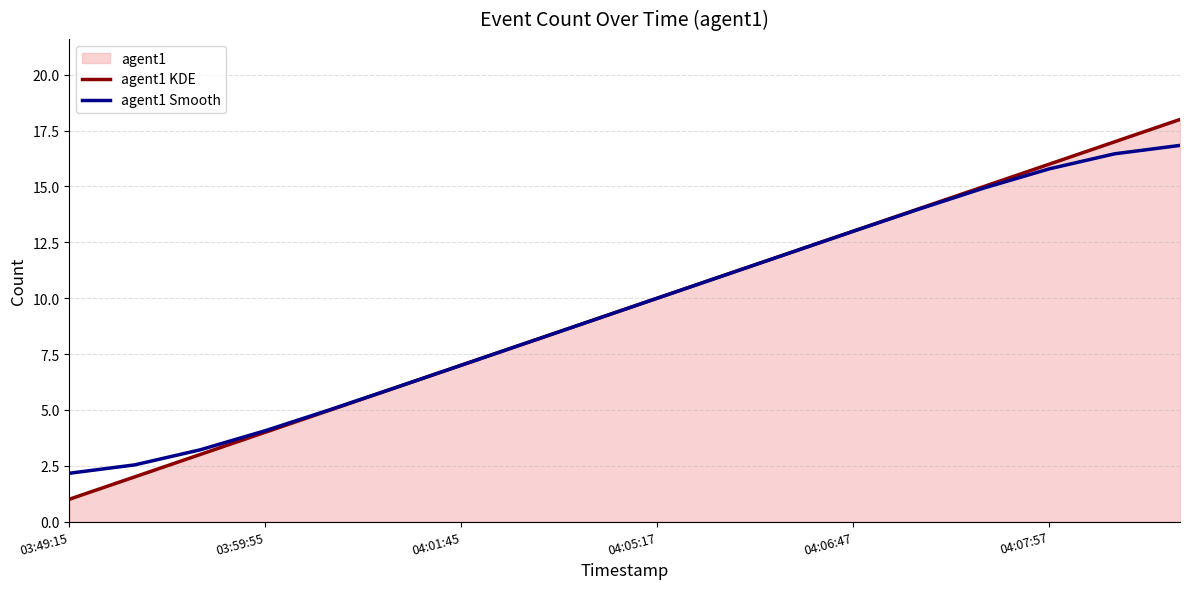

Does the chart have visible grid lines?

Yes